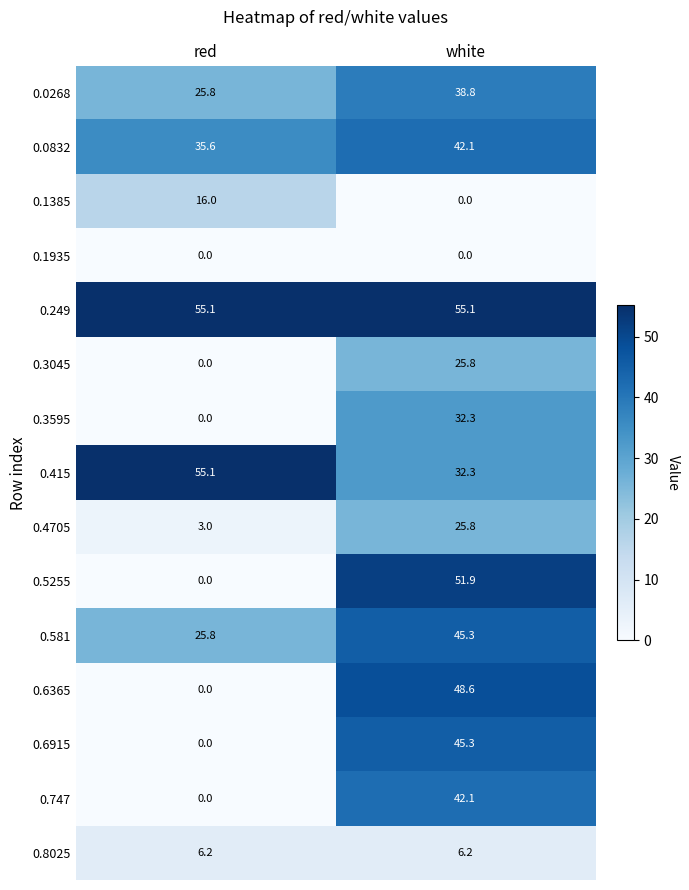

What is the spread (max minus min) of values at white?

55.1